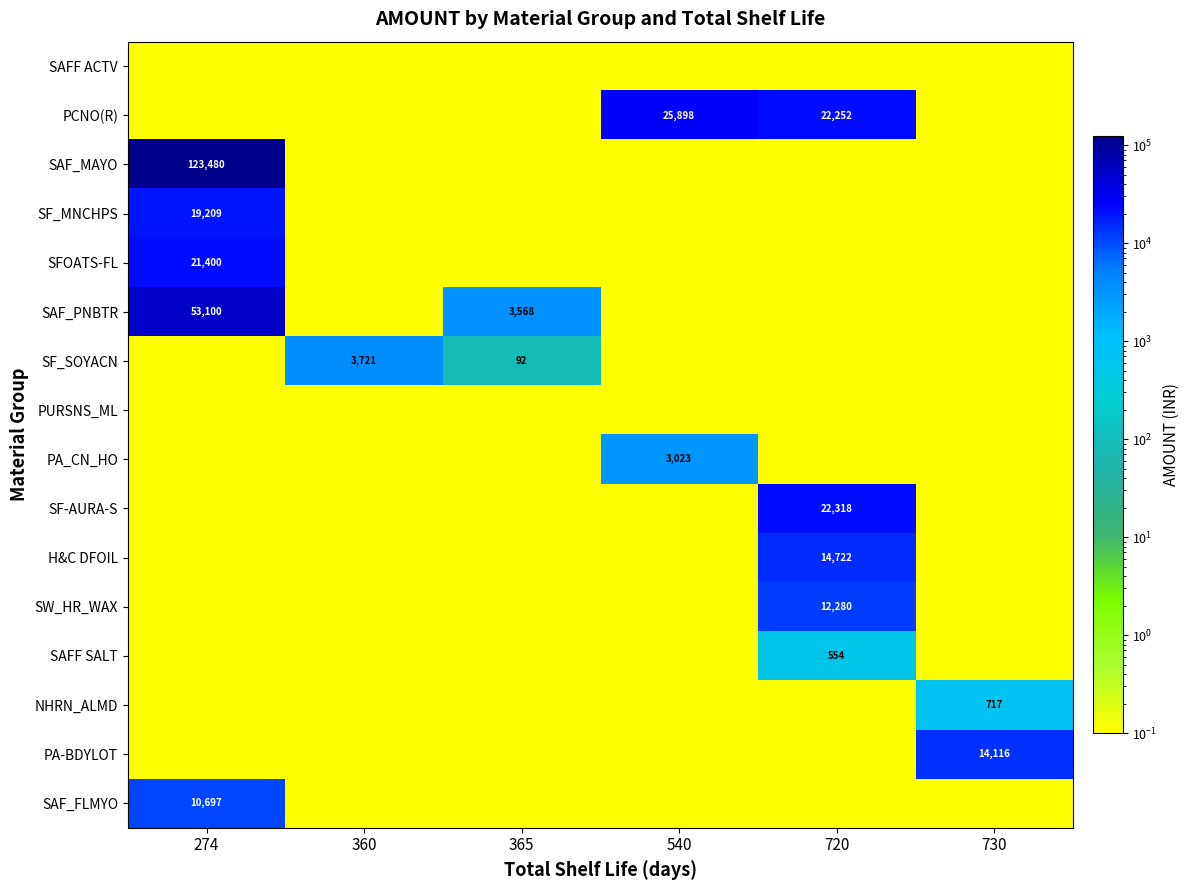

Is it true that PCNO(R) equals 15125.8 at 540?

False